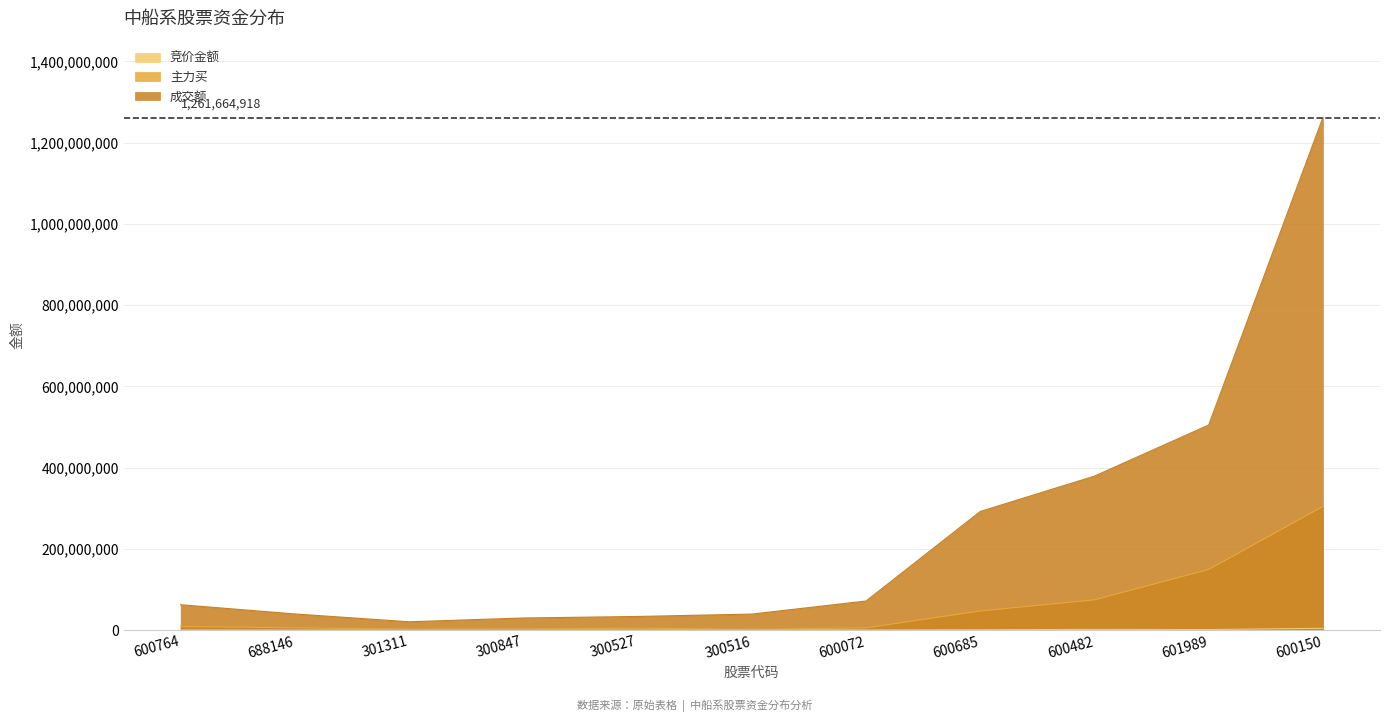

Between 600482 and 600150, which series saw the biggest shift?

成交额